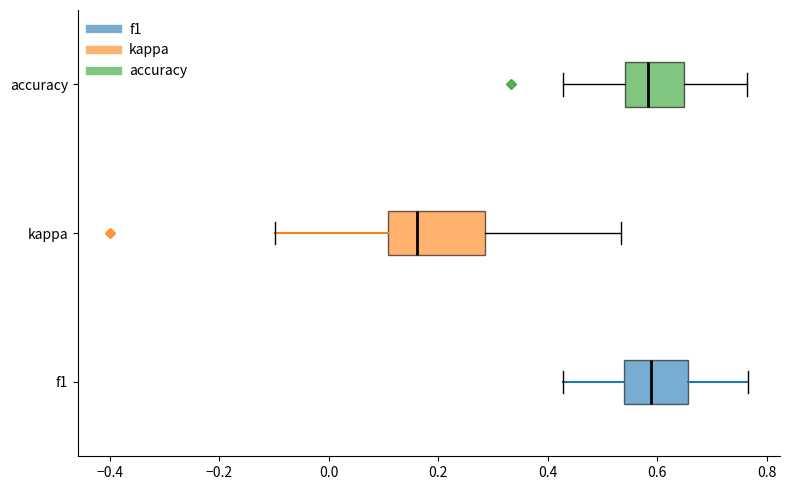

Where does the median line of the box for f1 sit on the x-axis? The values are not printed on the chart, so give them approximately, as read against the axis.

0.58